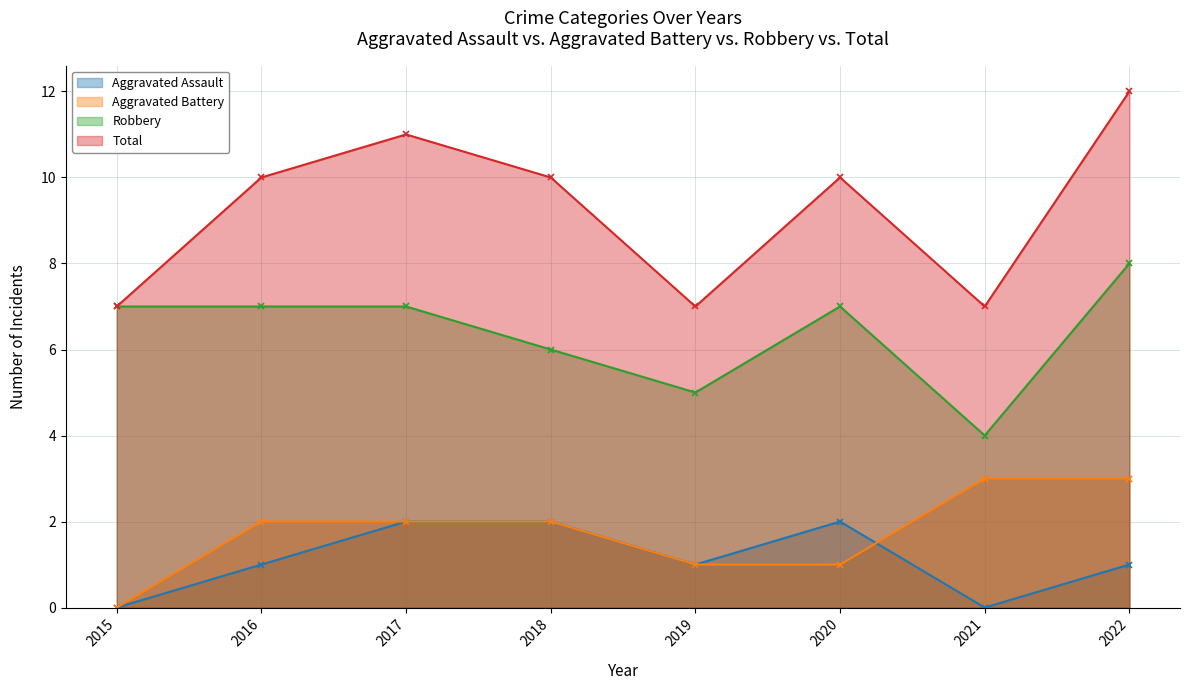

True or false: Robbery and Aggravated Battery intersect in this chart.

False